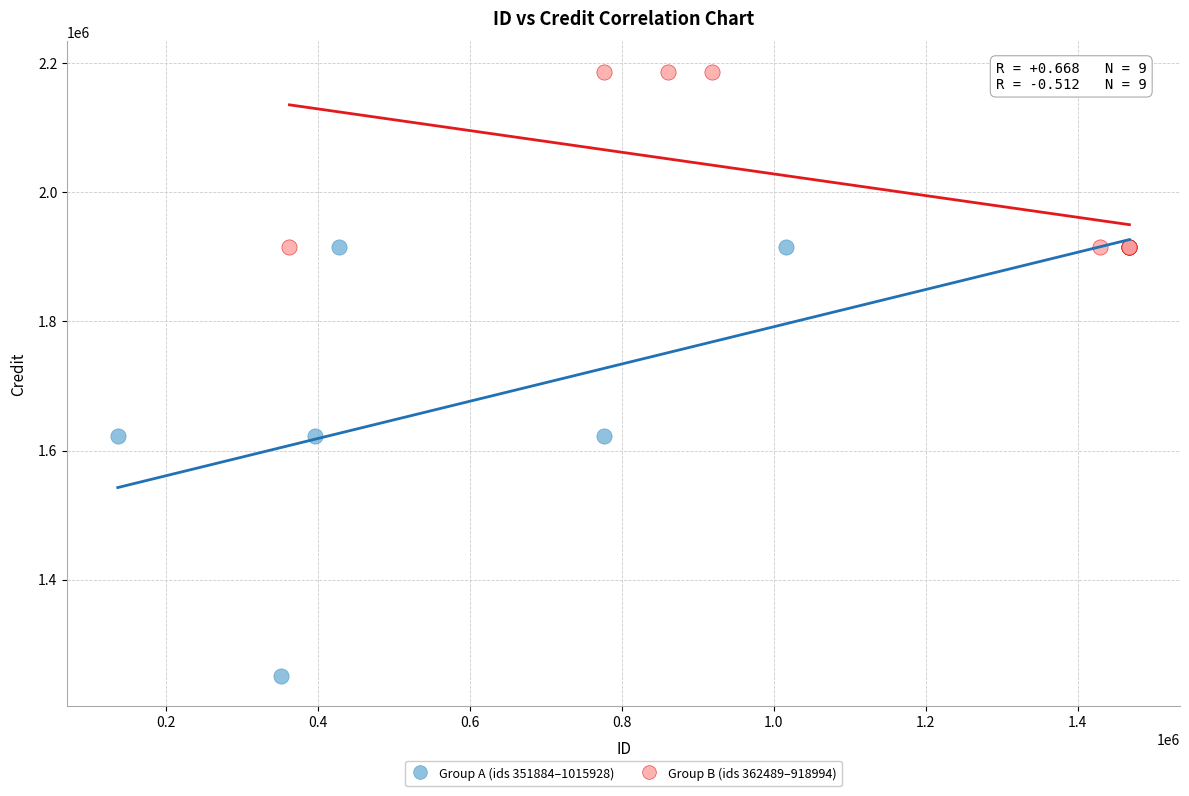

Which series contains the highest Y value?

Group B (ids 362489–918994)